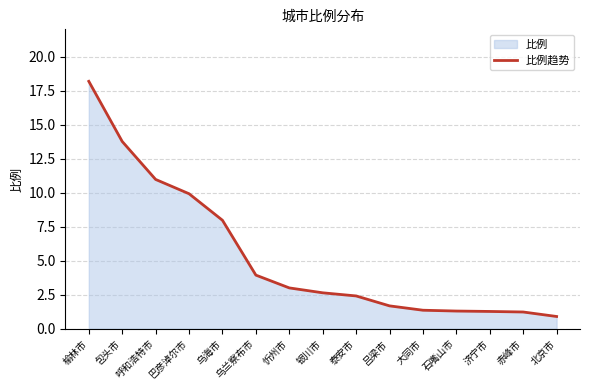

Rank the categories by value from lowest to highest.

北京市, 赤峰市, 济宁市, 石嘴山市, 大同市, 吕梁市, 泰安市, 银川市, 忻州市, 乌兰察布市, 乌海市, 巴彦淖尔市, 呼和浩特市, 包头市, 榆林市